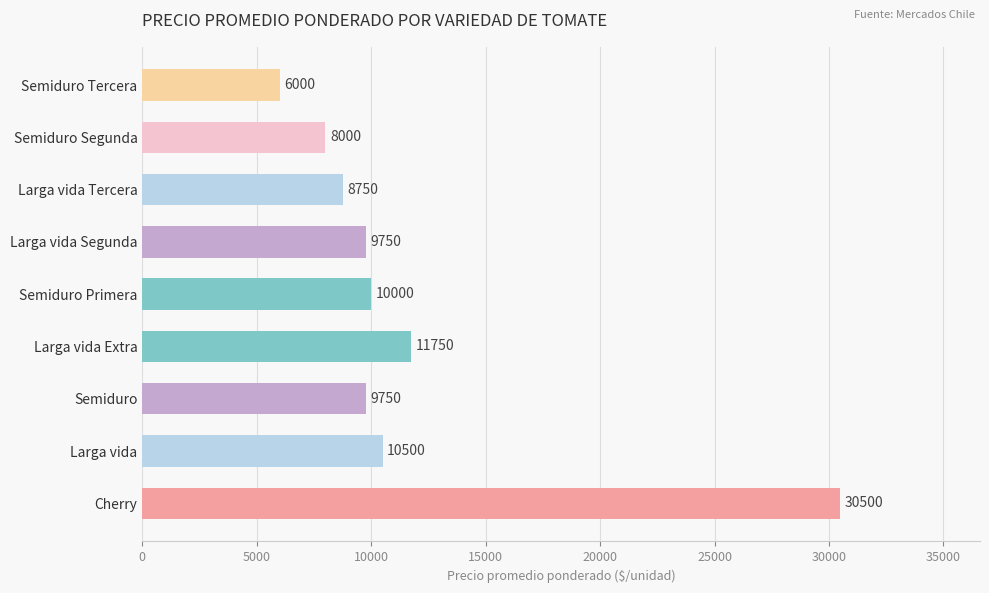

What is the difference between the values at Larga vida and Semiduro?

750